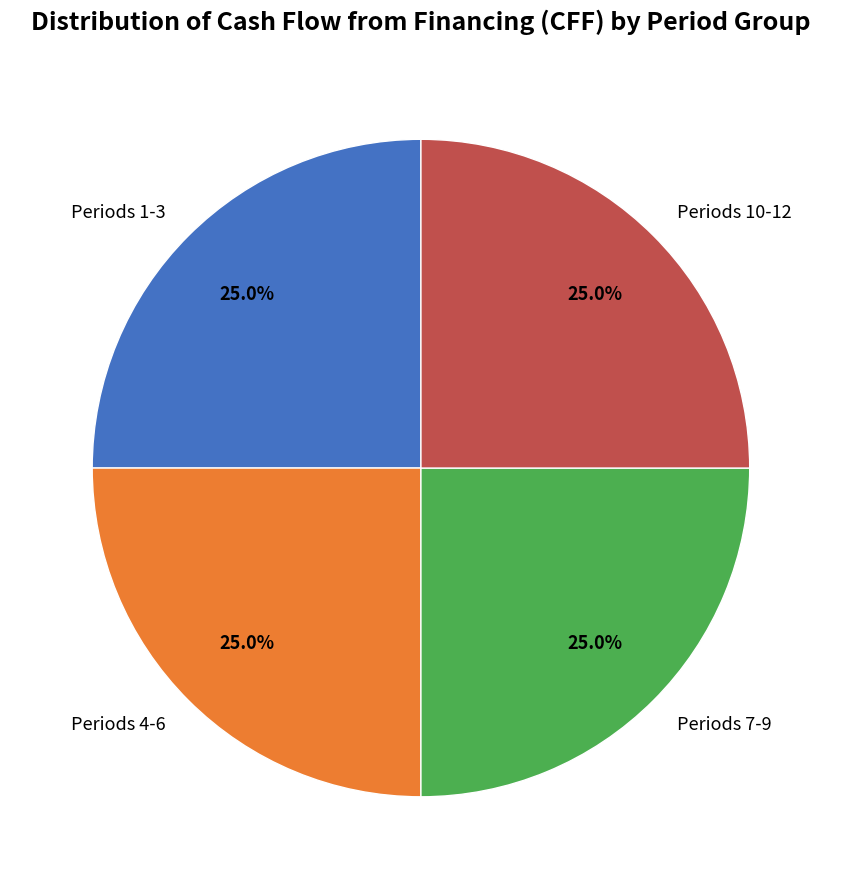

What is the total percentage of Periods 10-12 and Periods 4-6?

50.0%